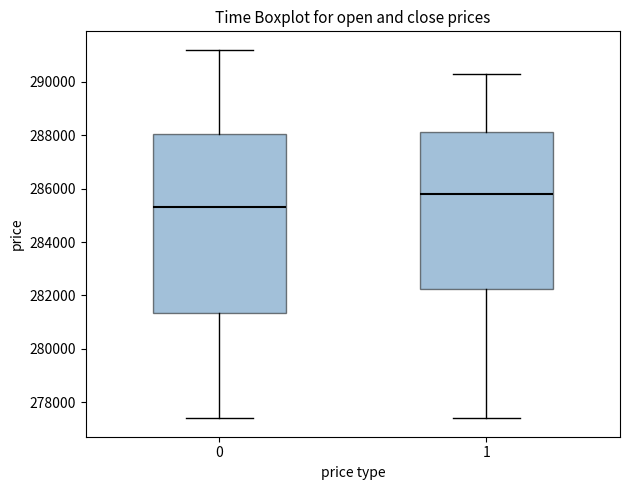

Reading left to right, transcribe this box plot: for each box, give where its median line is, the range the box spans, and where its two whiskers end, as read against the y-axis. The values are not printed on the chart, so give them approximately, as read against the axis.

0: median 285400, box 281400 to 288000, whiskers 277400 to 291200
1: median 285800, box 282200 to 288200, whiskers 277400 to 290400